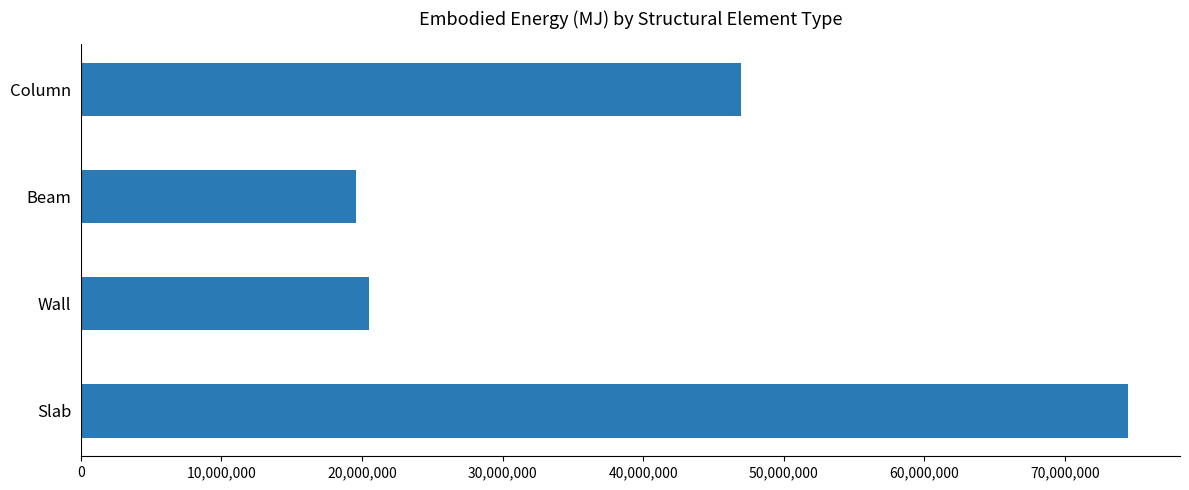

What is the average value?

40377697.2